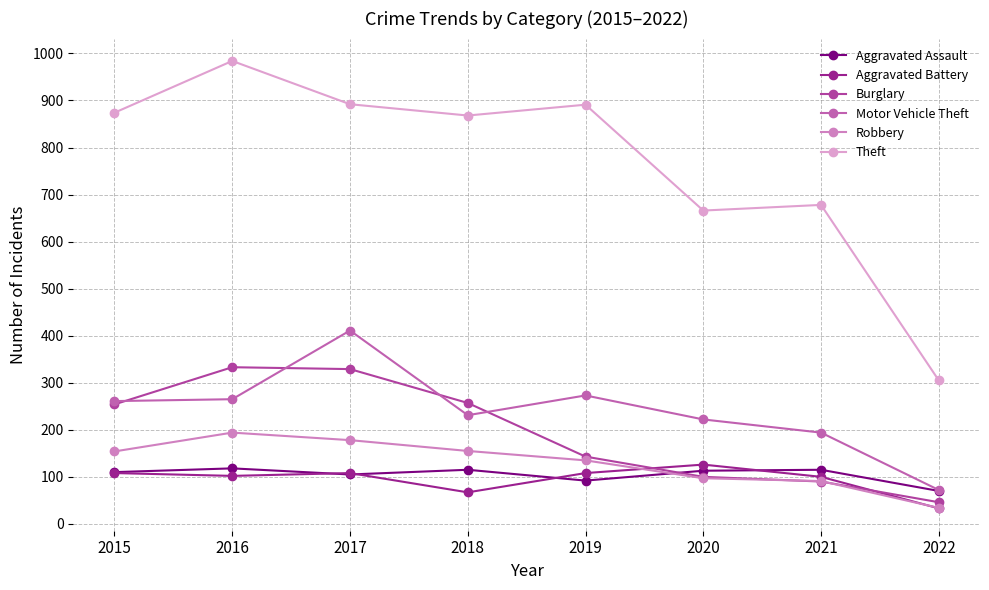

At 2016, list the series in order from largest to smallest.

Theft, Burglary, Motor Vehicle Theft, Robbery, Aggravated Assault, Aggravated Battery